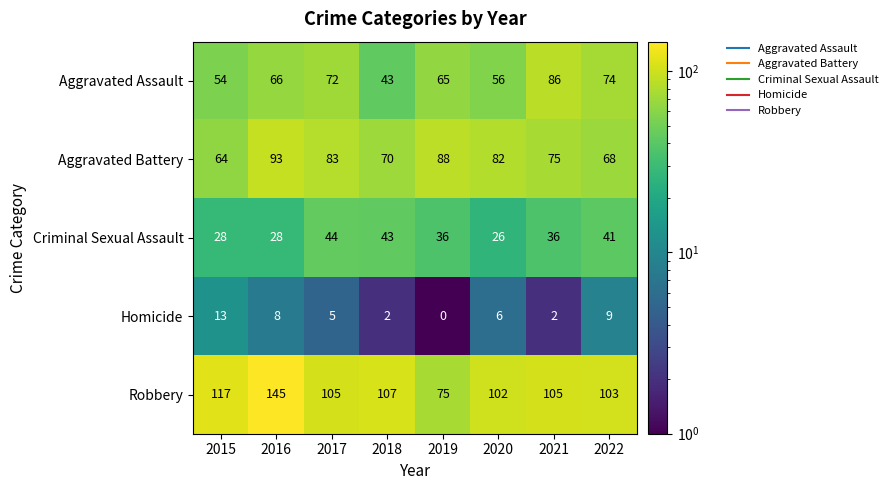

Is it true that Homicide equals 6 at 2020?

True